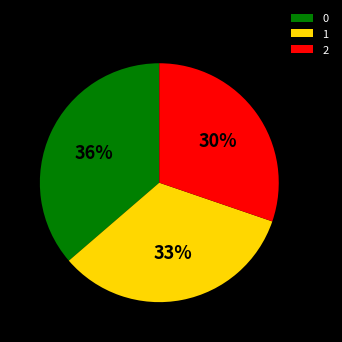

What percentage is the 0 slice, to the nearest percent?

36%